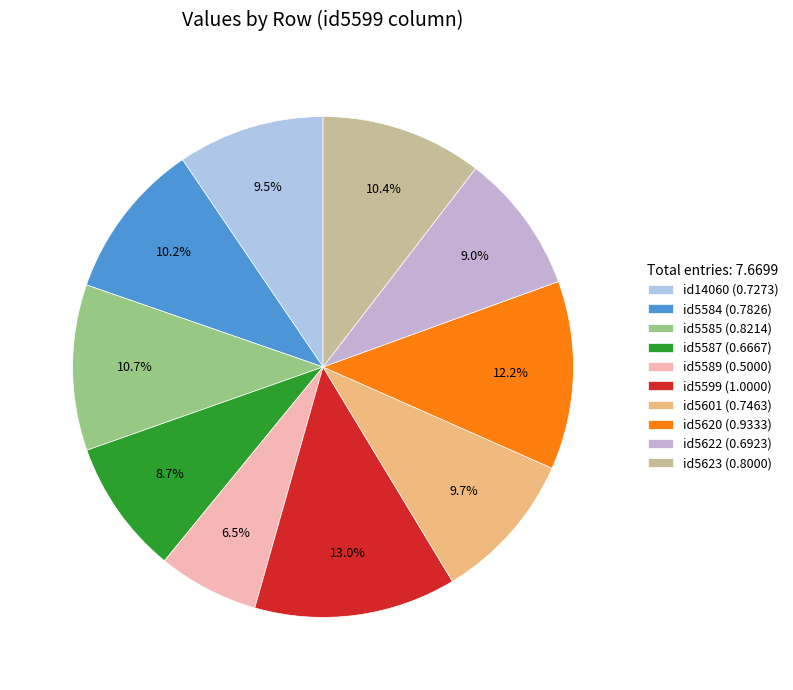

What is the smallest slice in the pie chart?

id5589